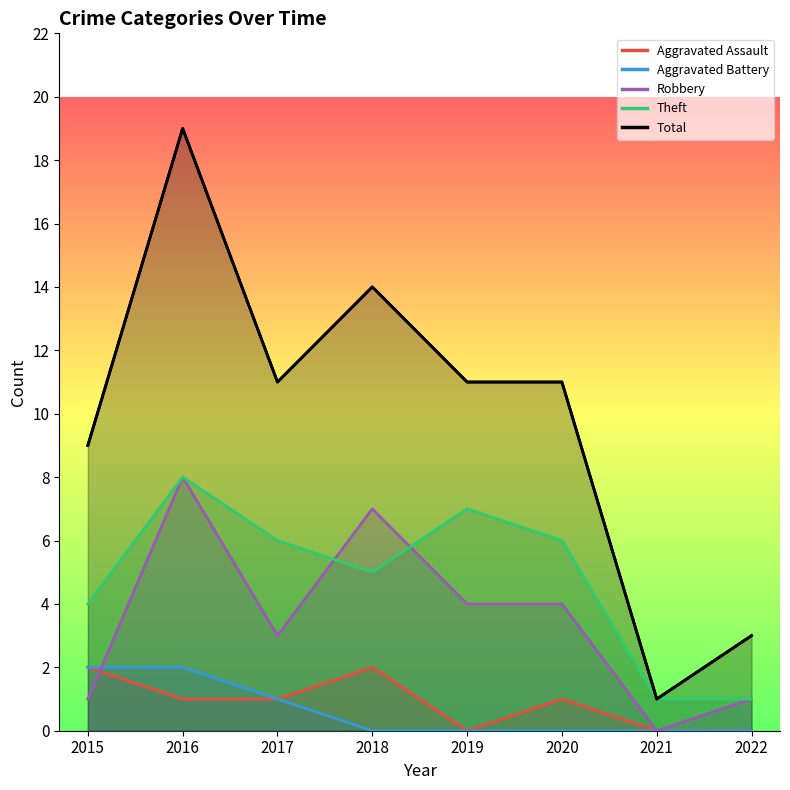

The Theft series shows 6 at 2020. True or false?

True